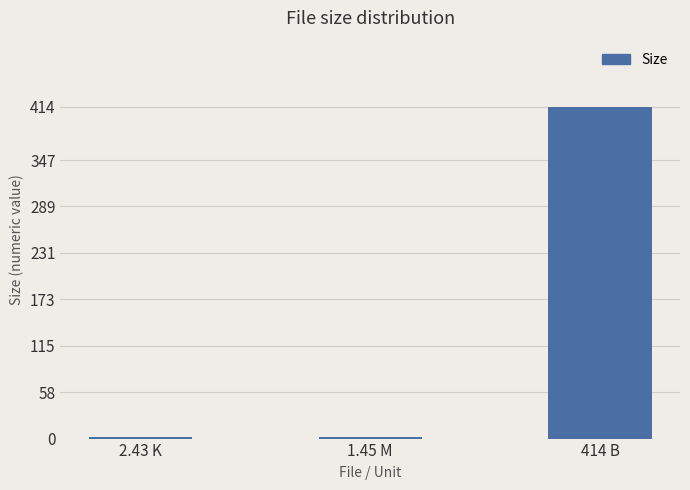

How many data points does each series have?

3